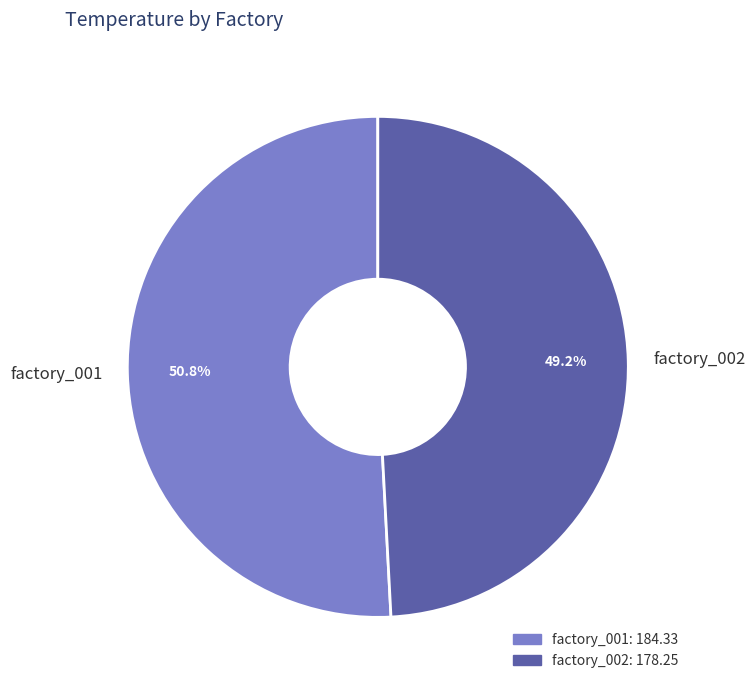

To the nearest percent, what is the average slice percentage?

50%